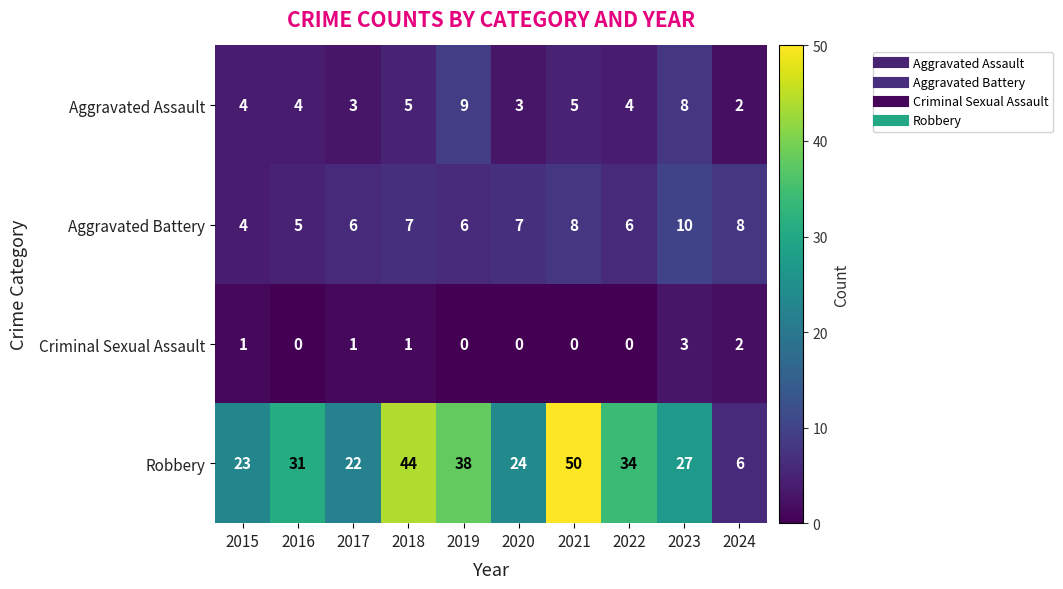

List the series in order of their peak value, highest first.

Robbery, Aggravated Battery, Aggravated Assault, Criminal Sexual Assault